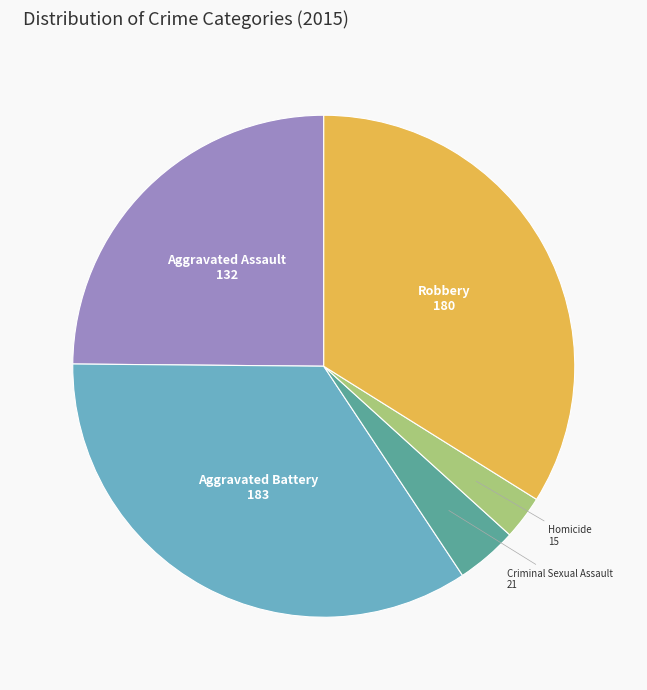

Is there a majority slice in this chart?

No